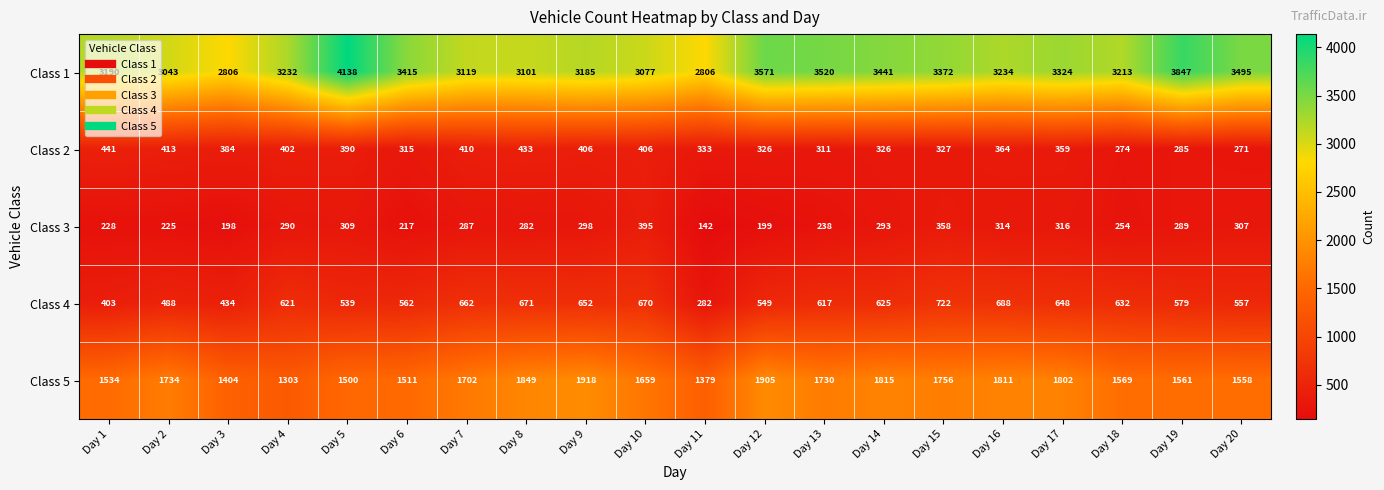

What is the smallest value displayed?

142